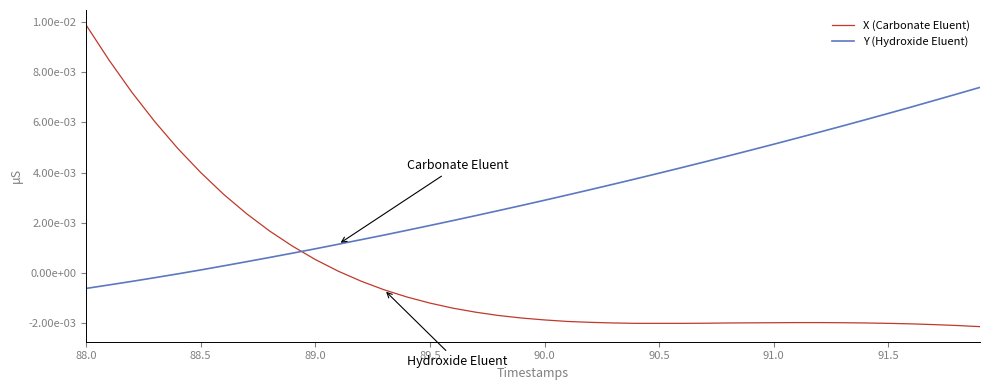

What are all the series names shown in the legend?

X (Carbonate Eluent), Y (Hydroxide Eluent)